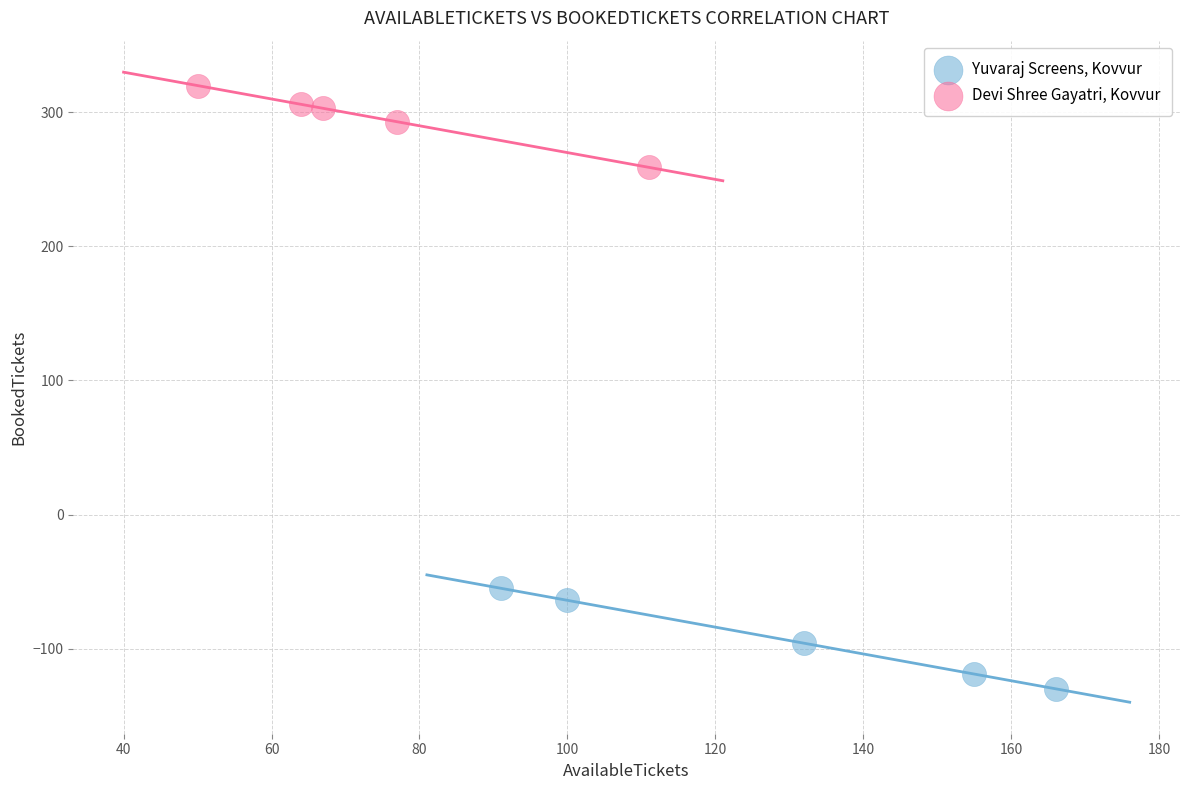

Which series has the largest Y range (max minus min)?

Yuvaraj Screens, Kovvur